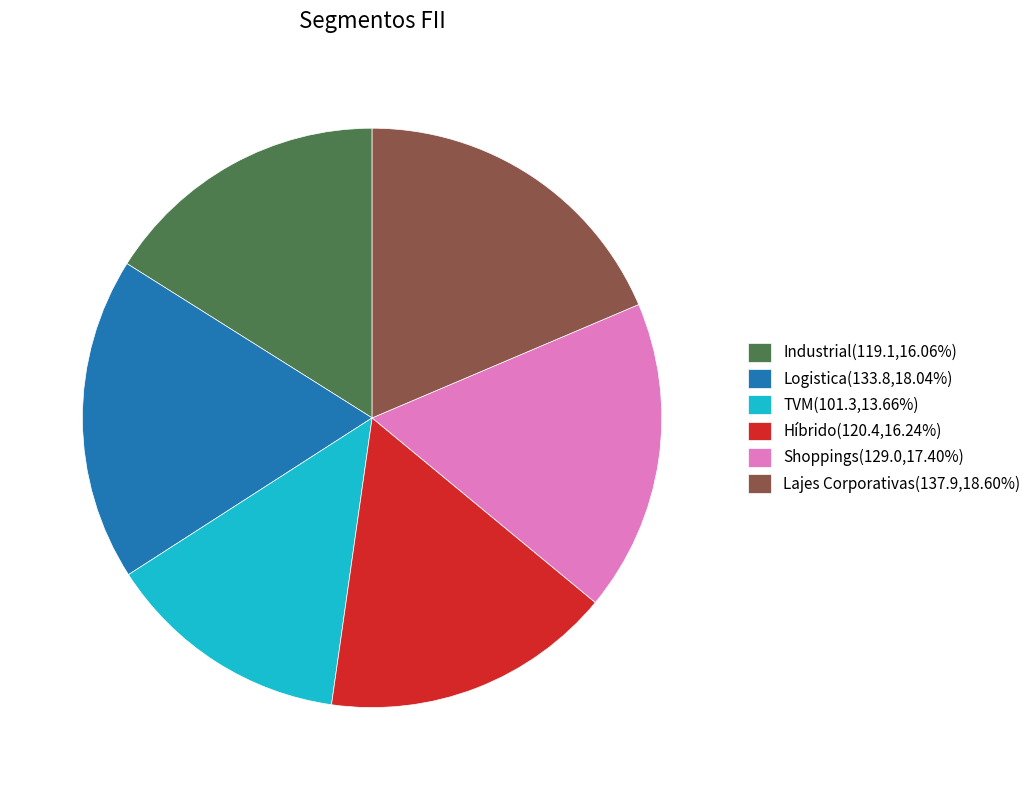

Between Shoppings and Logistica, which is larger?

Logistica